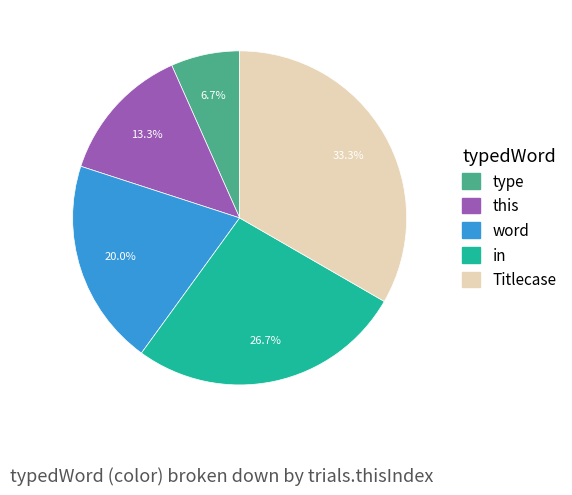

How many slices are in this pie chart?

5